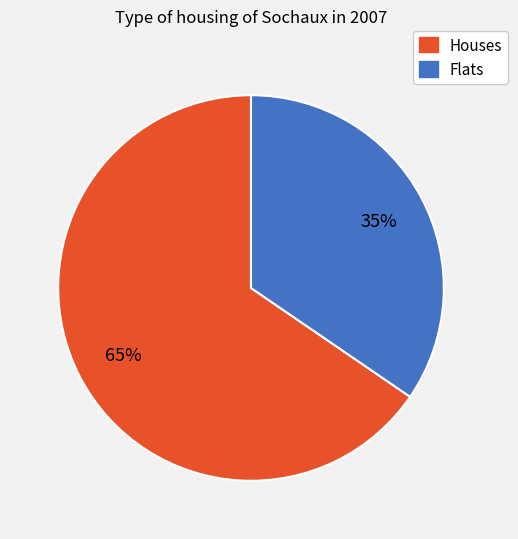

True or false: Houses accounts for 71% of the total.

False